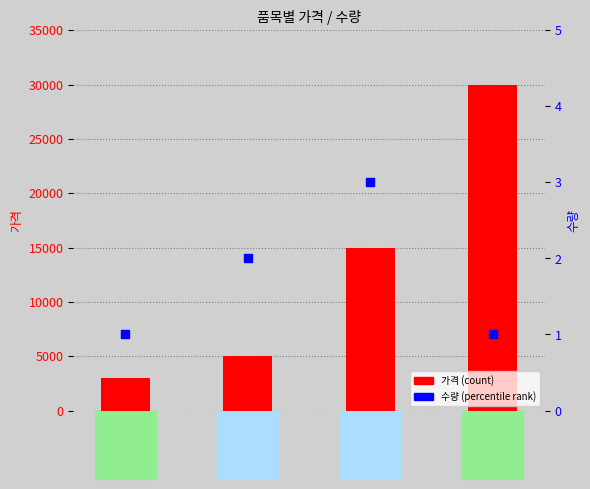

Which series has the largest Y range (max minus min)?

가격 (count)